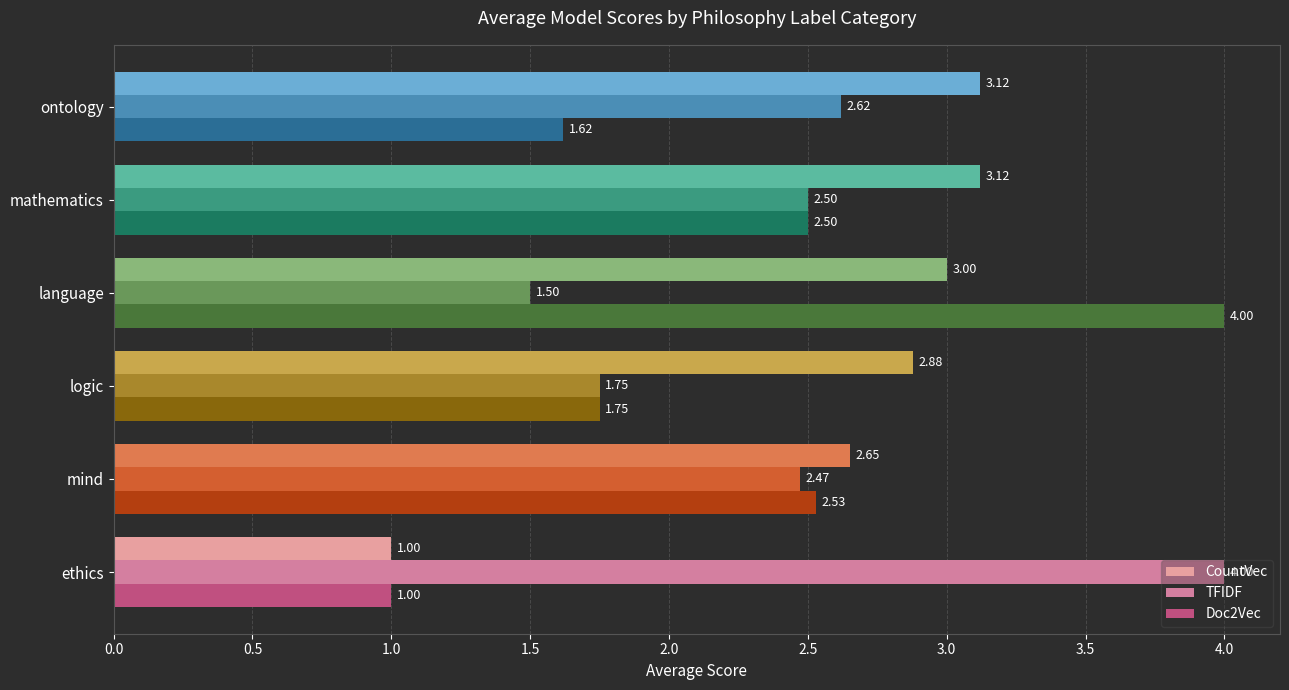

How many distinct data groups are displayed?

3